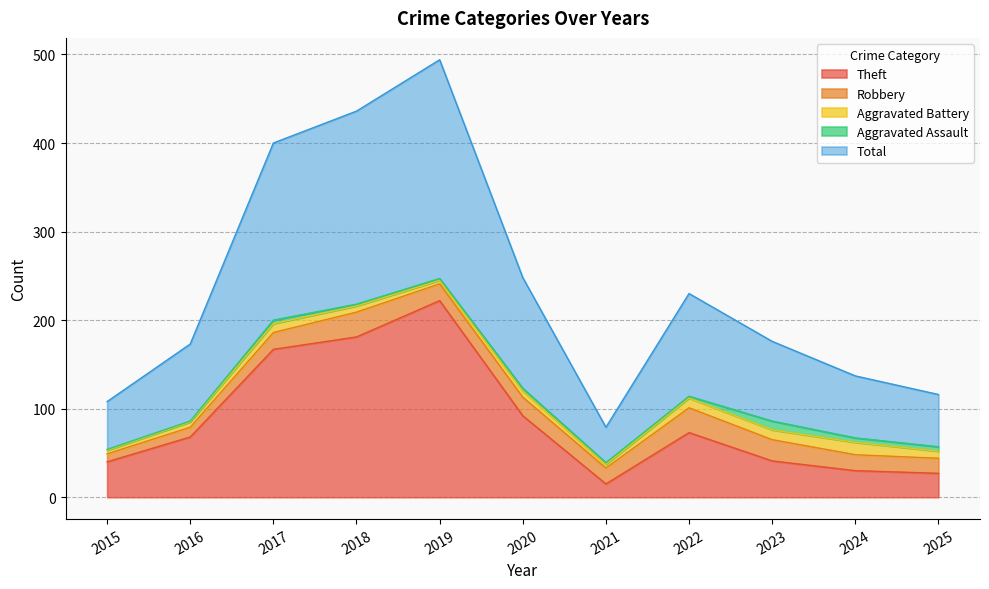

True or false: Total and Robbery intersect in this chart.

False